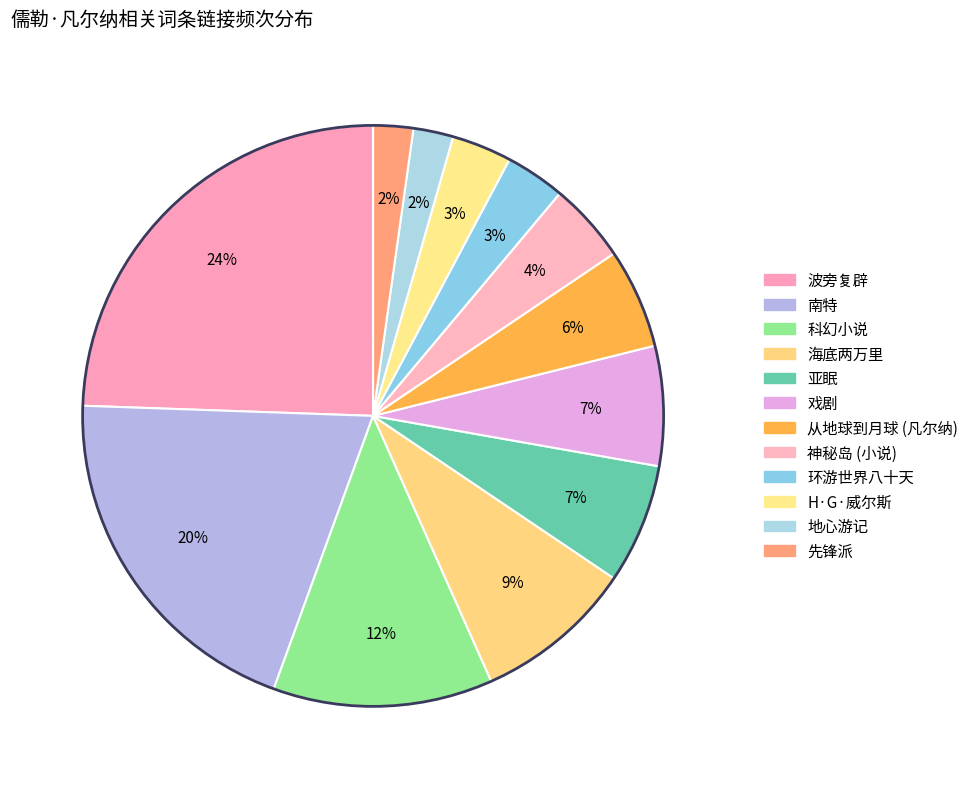

To the nearest percent, what is the difference between the largest and smallest slice percentages?

22%